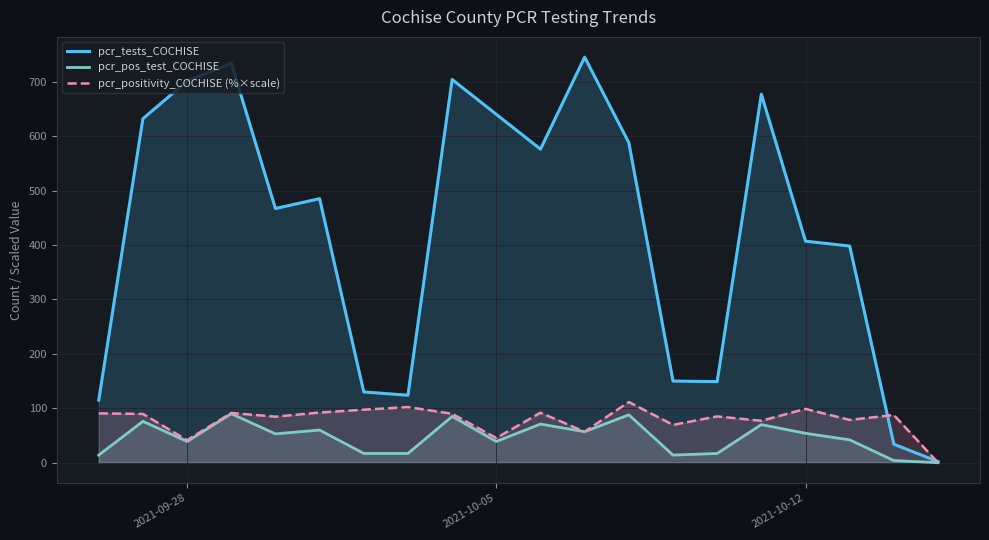

Which series has the largest total across all categories?

pcr_tests_COCHISE